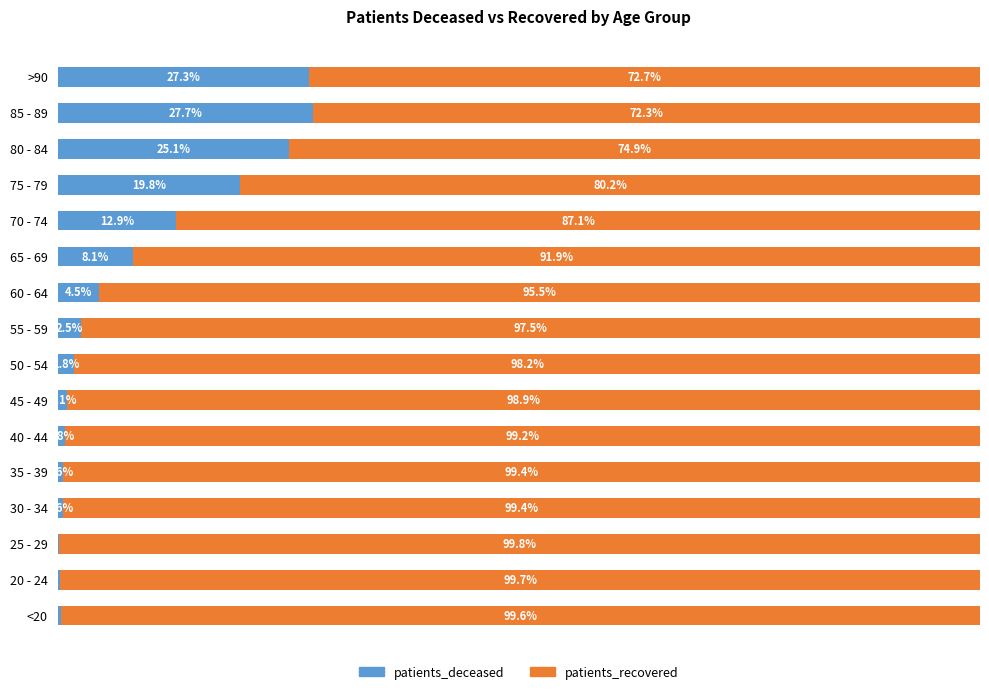

What are all the series names shown in the legend?

patients_deceased, patients_recovered